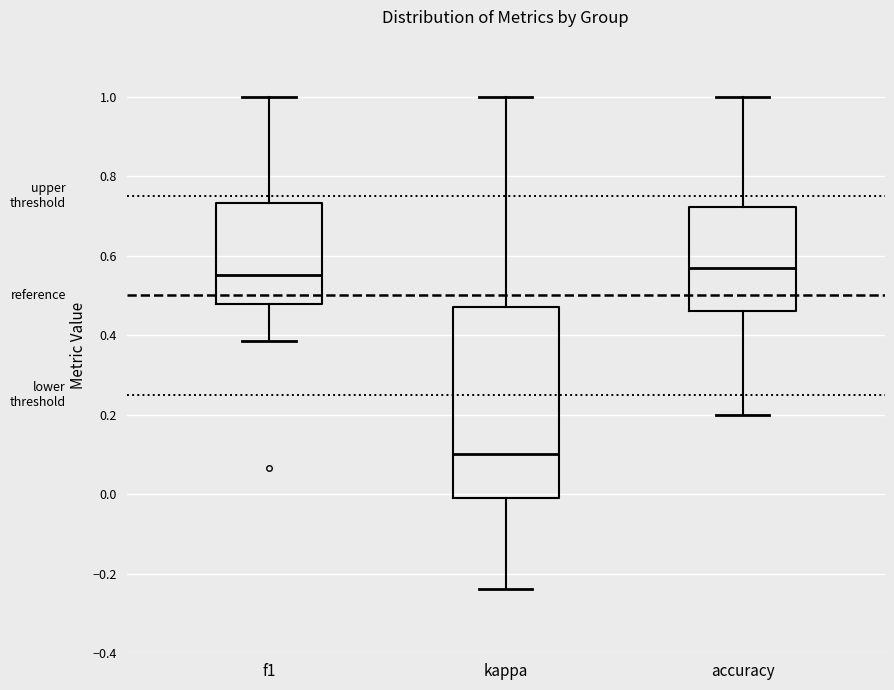

Which box is the tallest, from its lower edge to its upper edge?

kappa